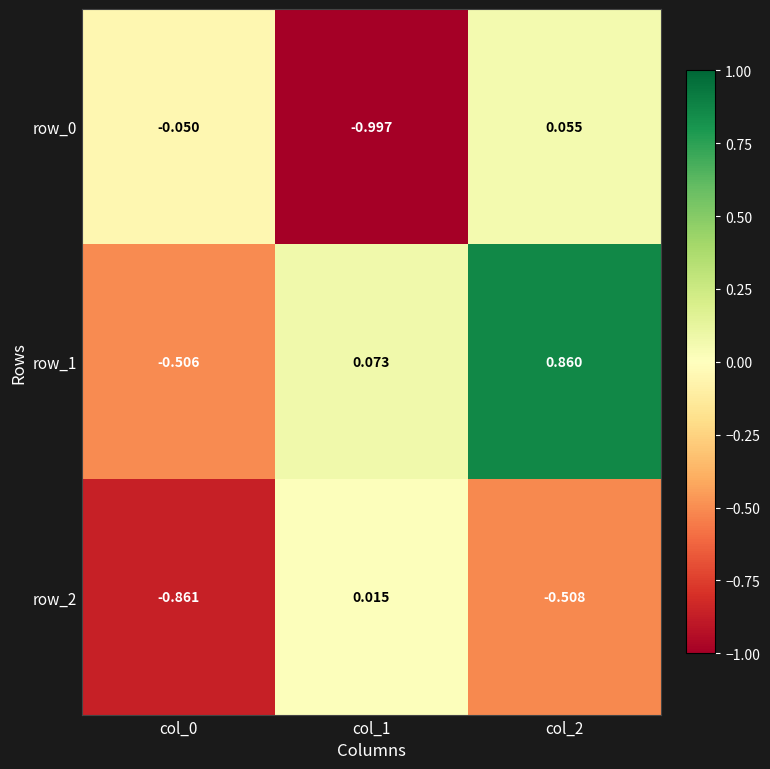

At which category is the sum across all series the highest?

col_2